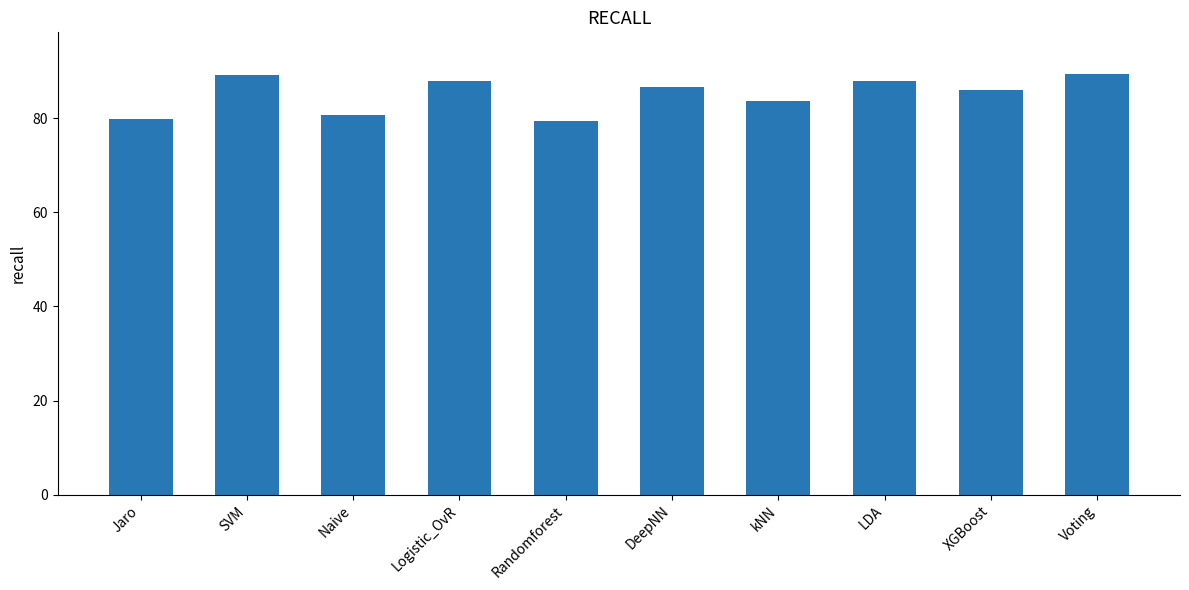

Does the chart contain stacked bars?

No